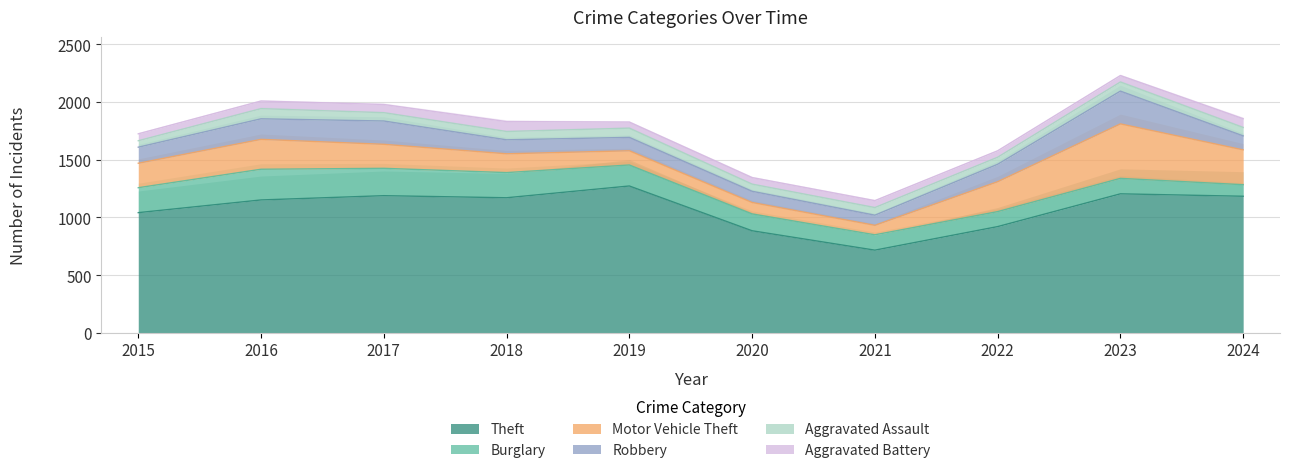

At which label does Motor Vehicle Theft reach its peak?

2023